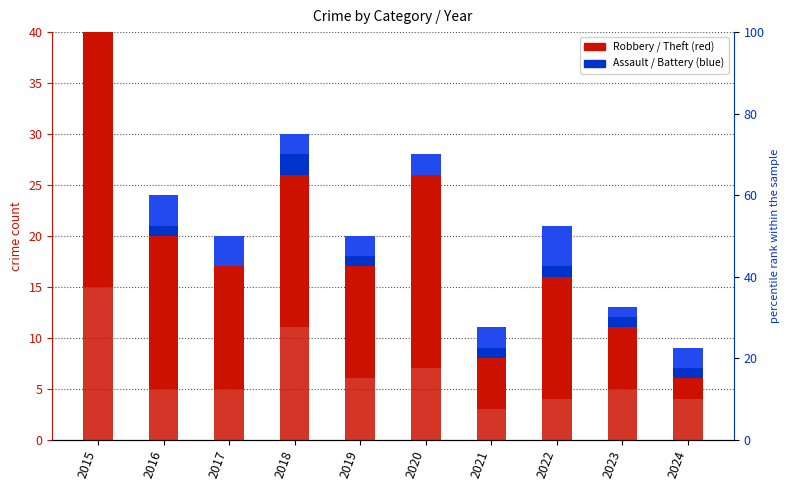

How many distinct data groups are displayed?

4